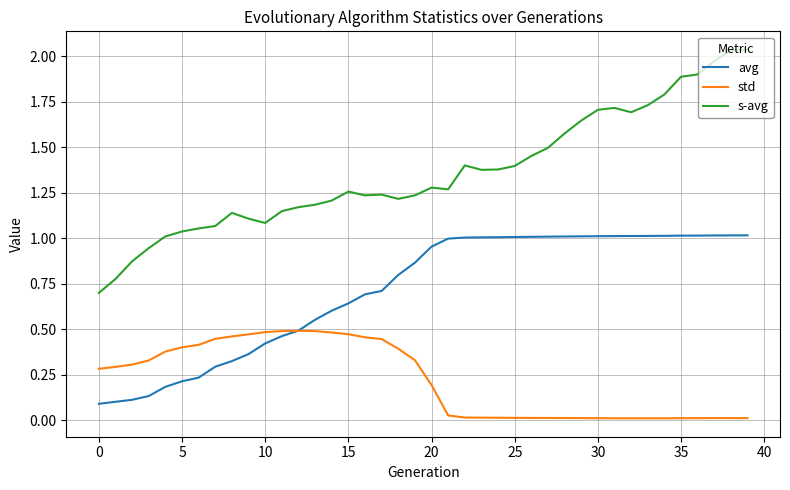

Which series has the largest range (max minus min)?

s-avg